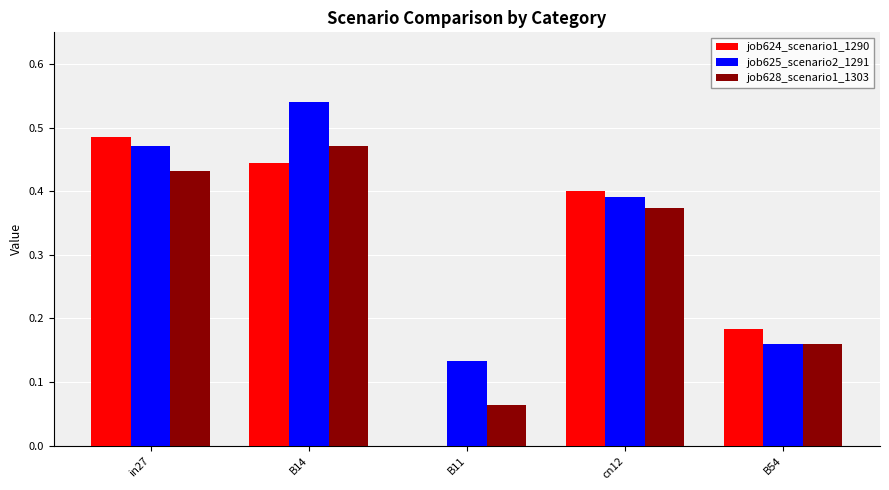

At which category does the chart reach its peak across all series?

B14